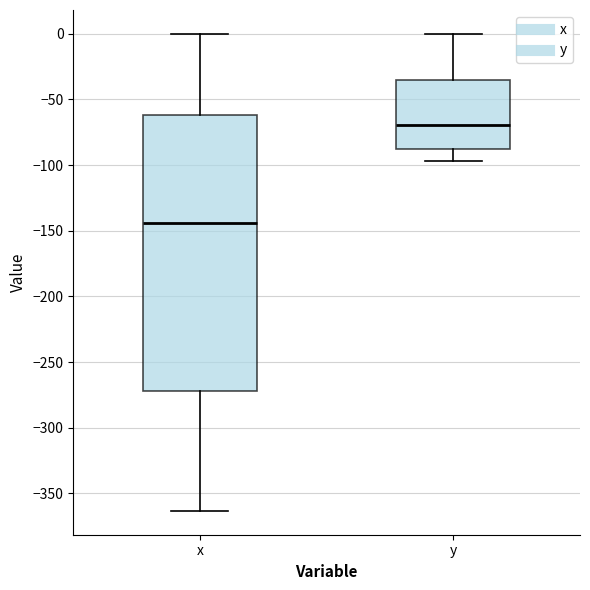

Reading left to right, transcribe this box plot: for each box, give where its median line is, the range the box spans, and where its two whiskers end, as read against the y-axis. The values are not printed on the chart, so give them approximately, as read against the axis.

x: median -145, box -270 to -60, whiskers -365 to 0
y: median -70, box -90 to -35, whiskers -95 to 0